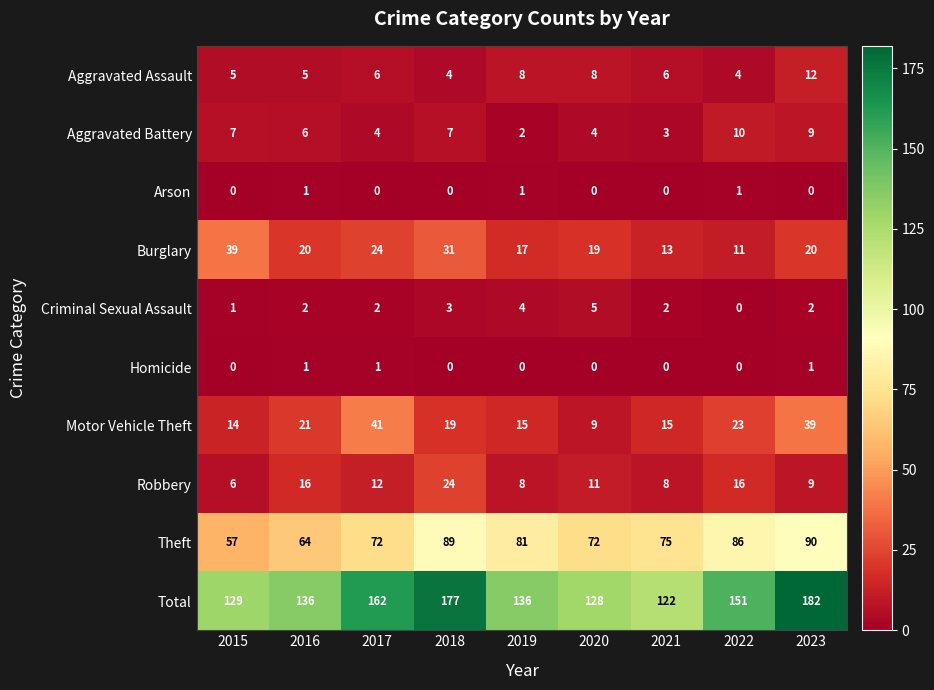

What is the sum of the Robbery values at 2022 and 2017?

28